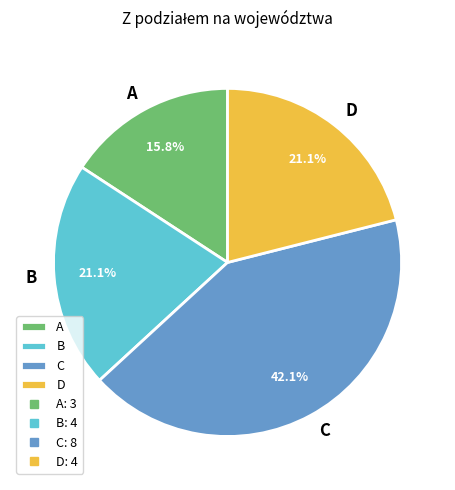

To the nearest percent, what portion does B represent?

21%